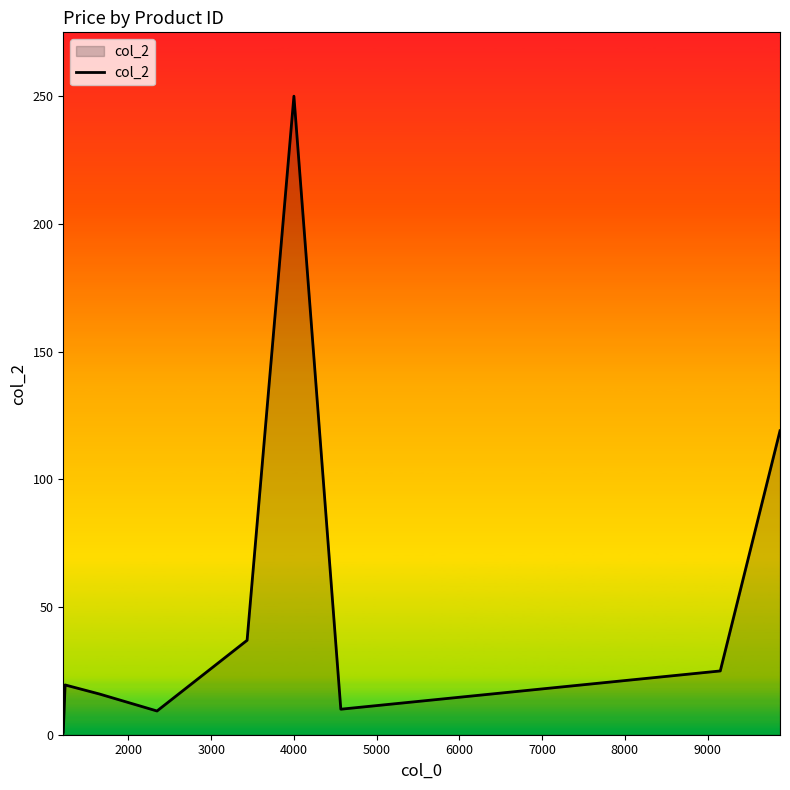

What is the difference between the maximum and minimum values?

249.0